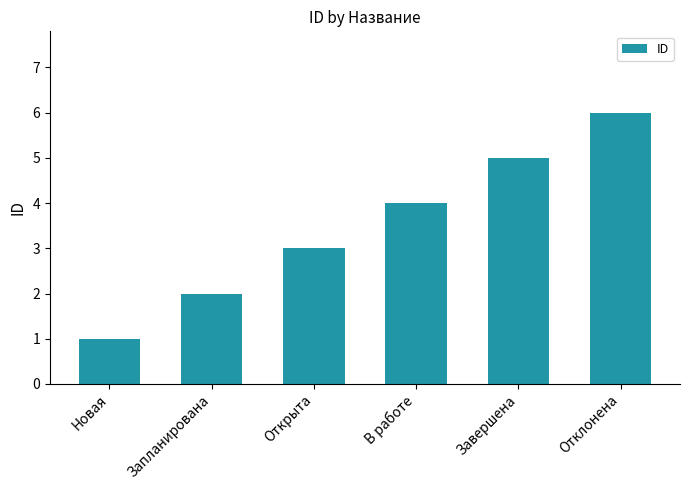

What is the maximum value shown in the chart?

6